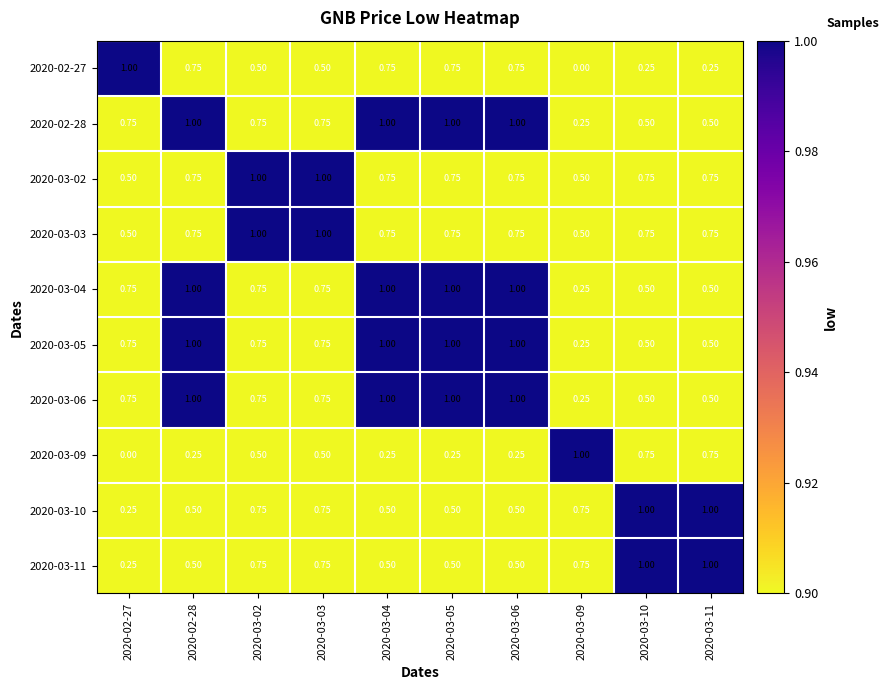

What is the total value across all series at 2020-03-05?

7.5